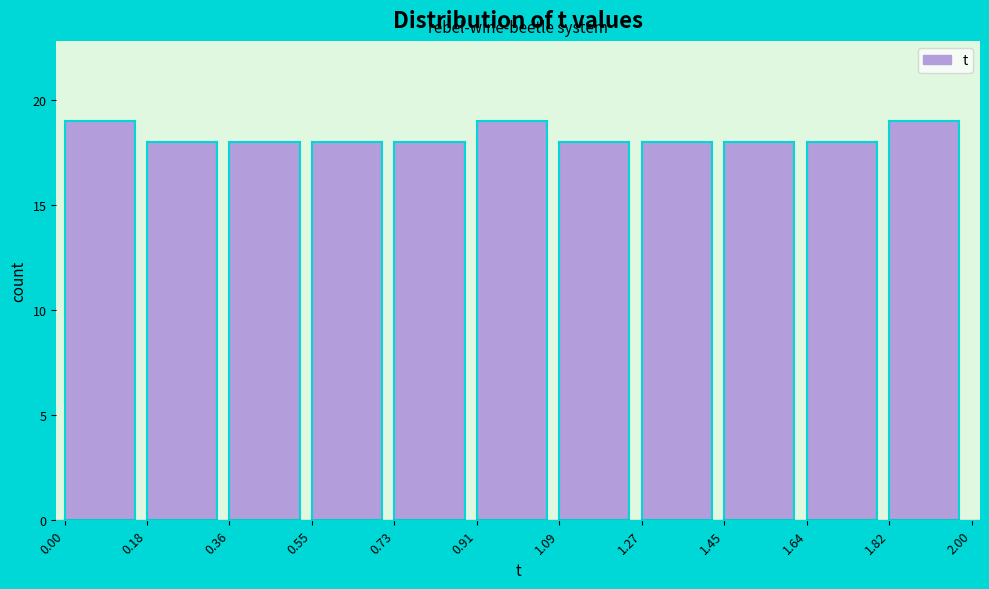

Reading left to right, transcribe this chart: for each bar, give the range it covers on the x-axis and its height. The values are not printed on the chart, so give them approximately, as read against the axis.

0.00 to 0.18: 19
0.18 to 0.36: 18
0.36 to 0.55: 18
0.55 to 0.73: 18
0.73 to 0.91: 18
0.91 to 1.09: 19
1.09 to 1.27: 18
1.27 to 1.45: 18
1.45 to 1.64: 18
1.64 to 1.82: 18
1.82 to 2.00: 19